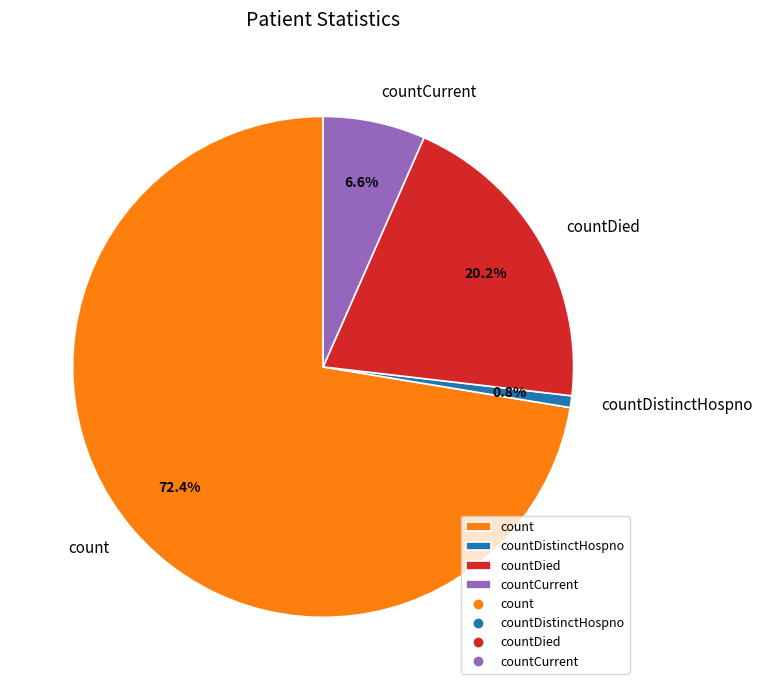

Is there a majority slice in this chart?

Yes